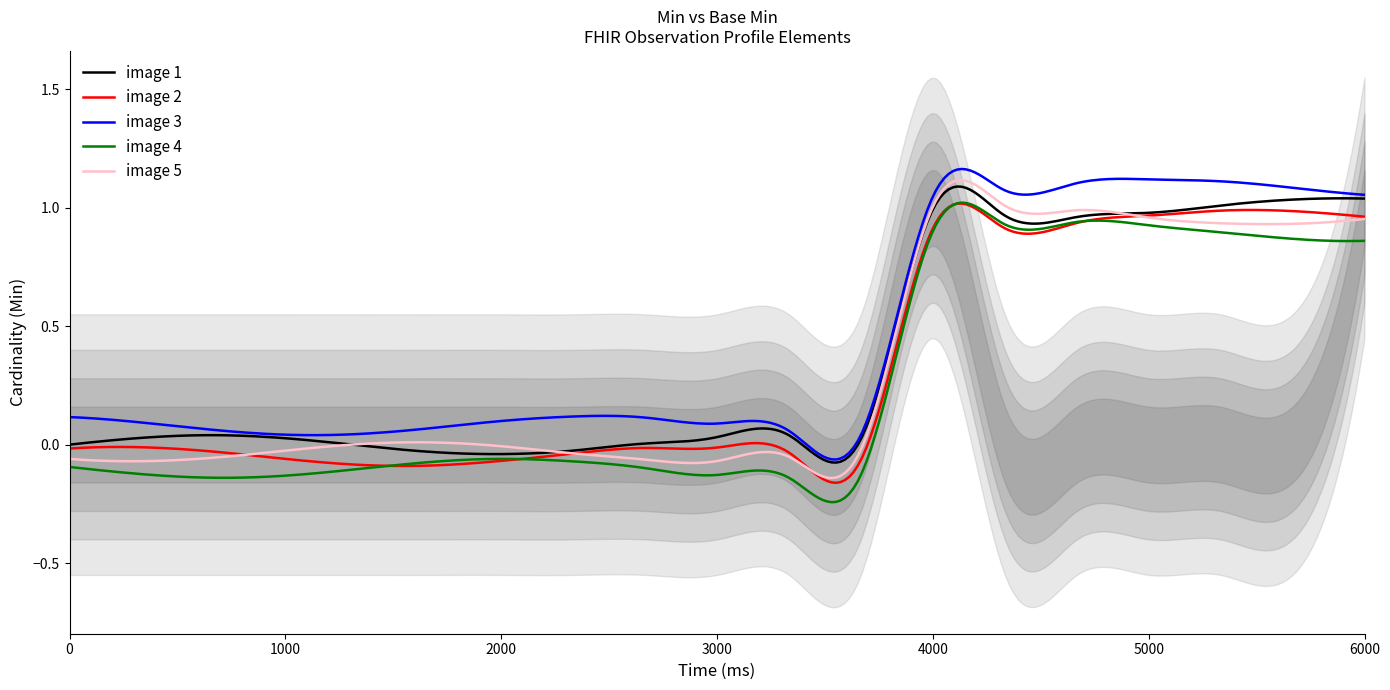

Which series has the largest total across all categories?

image 1